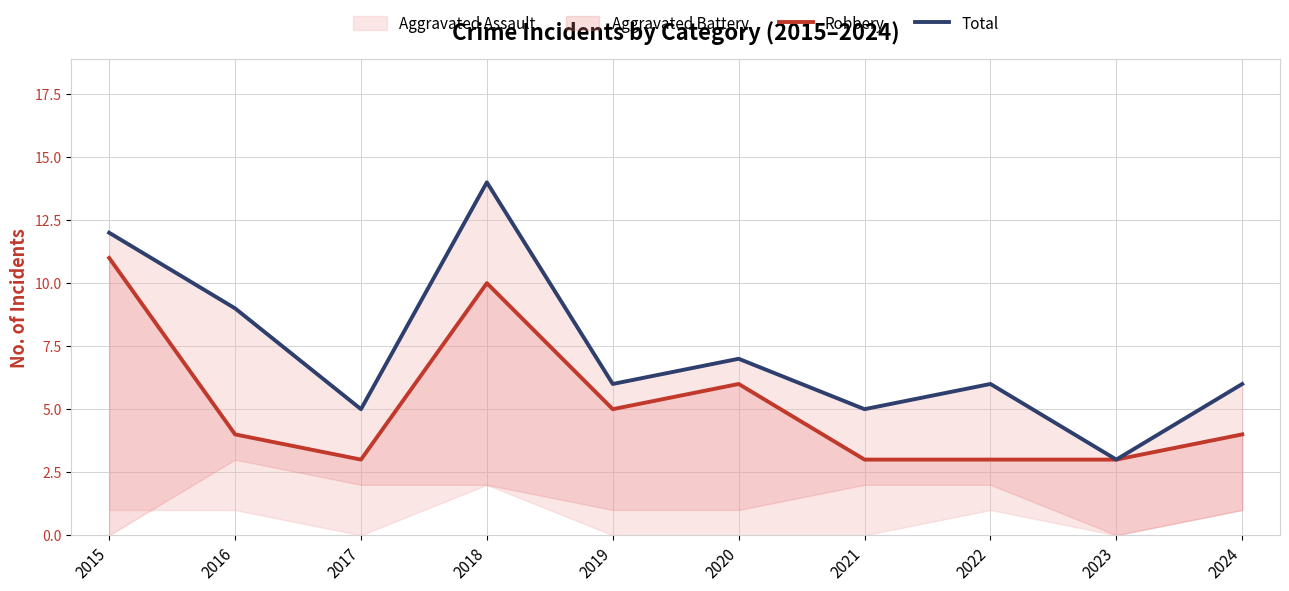

Which series has the widest spread of values?

Total